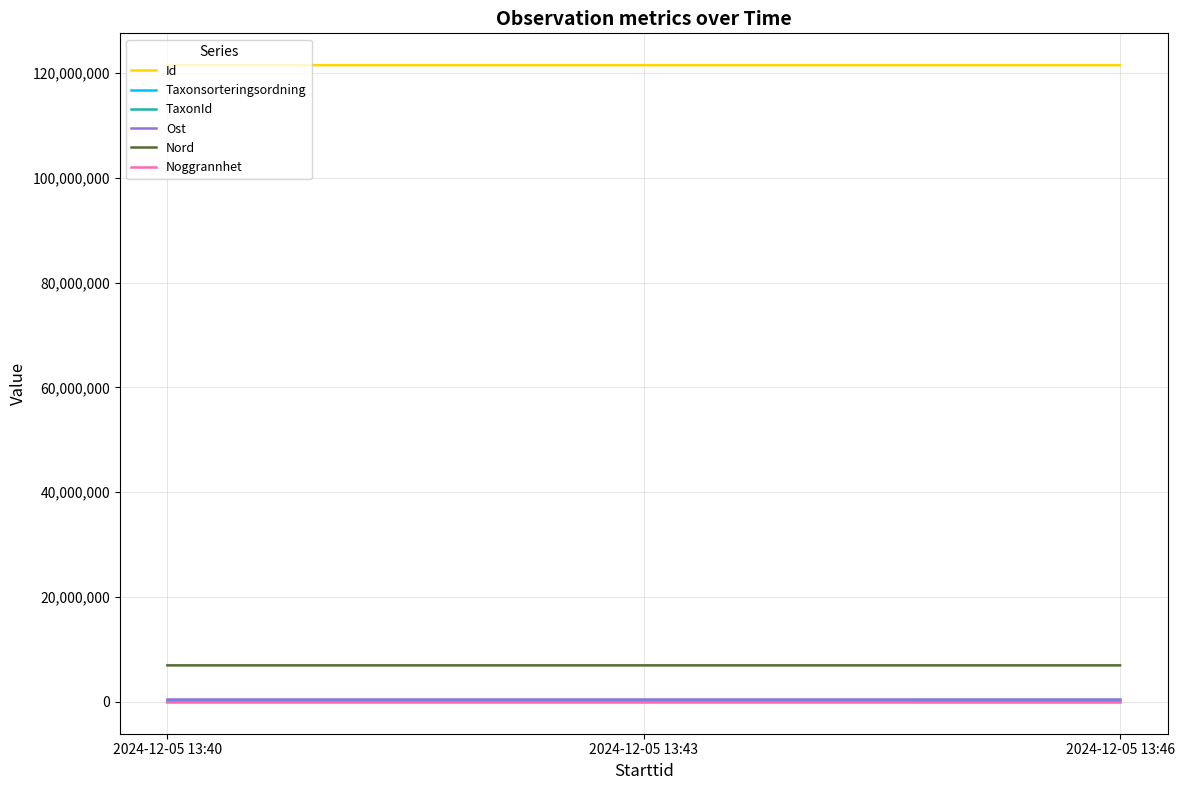

What is the spread (max minus min) of values at 2024-12-05 13:40?

121481846